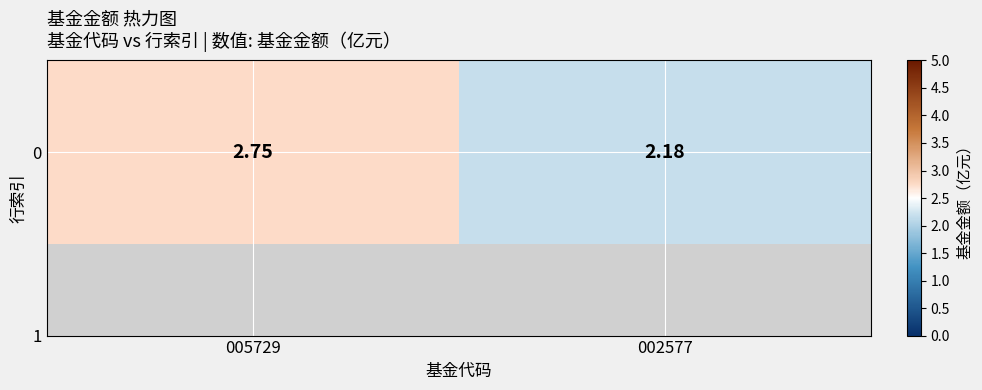

Reading left to right, what are all the values shown in this chart?

005729=2.8	002577=2.2